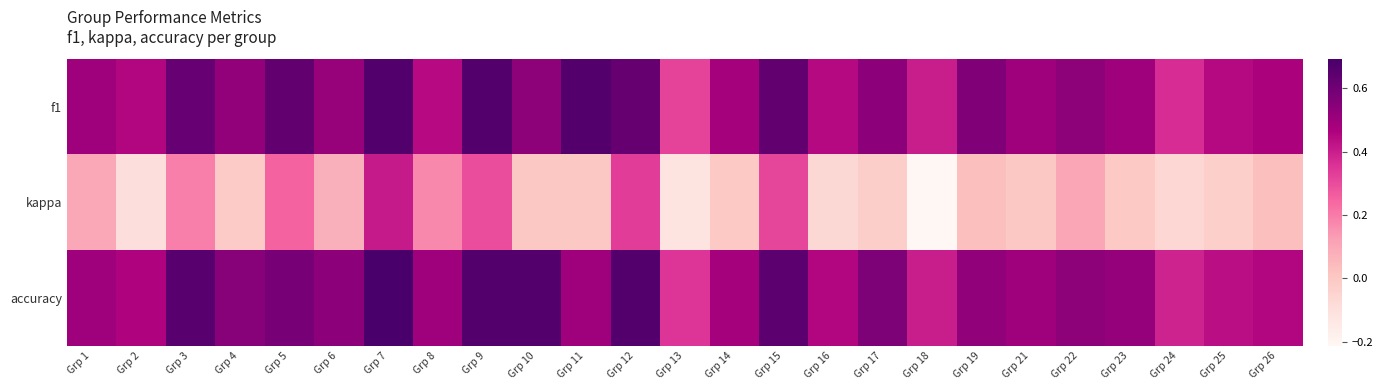

Reading left to right, what are all the values shown in this chart?

f1: Grp 1=0.5	Grp 2=0.5	Grp 3=0.6	Grp 4=0.5	Grp 5=0.6	Grp 6=0.5	Grp 7=0.7	Grp 8=0.4	Grp 9=0.7	Grp 10=0.5	Grp 11=0.7	Grp 12=0.6	Grp 13=0.3	Grp 14=0.5	Grp 15=0.6	Grp 16=0.4	Grp 17=0.5	Grp 18=0.4	Grp 19=0.6	Grp 21=0.5	Grp 22=0.5	Grp 23=0.5	Grp 24=0.4	Grp 25=0.4	Grp 26=0.5
kappa: Grp 1=0.1	Grp 2=-0.1	Grp 3=0.2	Grp 4=-0.0	Grp 5=0.2	Grp 6=0.1	Grp 7=0.4	Grp 8=0.2	Grp 9=0.3	Grp 10=0.0	Grp 11=0.0	Grp 12=0.3	Grp 13=-0.1	Grp 14=-0.0	Grp 15=0.3	Grp 16=-0.1	Grp 17=-0.0	Grp 18=-0.2	Grp 19=0.0	Grp 21=0.0	Grp 22=0.1	Grp 23=-0.0	Grp 24=-0.1	Grp 25=-0.0	Grp 26=0.0
accuracy: Grp 1=0.5	Grp 2=0.5	Grp 3=0.7	Grp 4=0.5	Grp 5=0.6	Grp 6=0.5	Grp 7=0.7	Grp 8=0.5	Grp 9=0.7	Grp 10=0.7	Grp 11=0.5	Grp 12=0.7	Grp 13=0.4	Grp 14=0.5	Grp 15=0.6	Grp 16=0.5	Grp 17=0.6	Grp 18=0.4	Grp 19=0.5	Grp 21=0.5	Grp 22=0.5	Grp 23=0.5	Grp 24=0.4	Grp 25=0.4	Grp 26=0.5